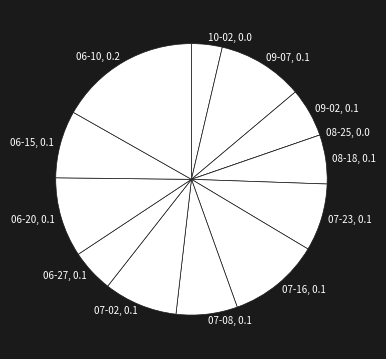

The 06-15, 0.1 slice represents 19% of the pie. True or false?

False